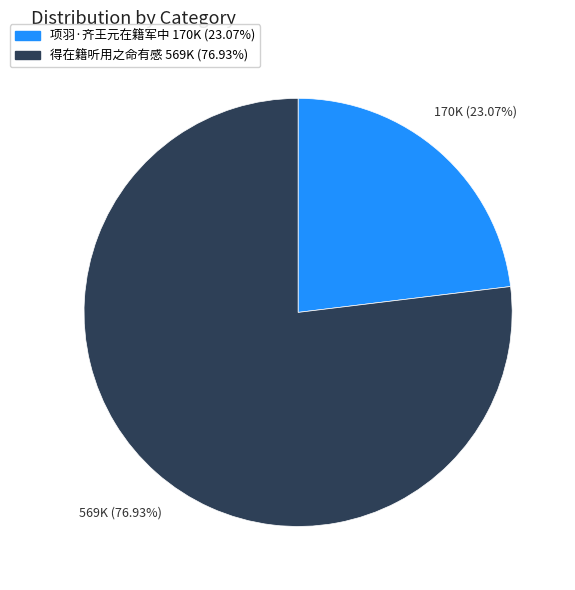

How many slices are in this pie chart?

2